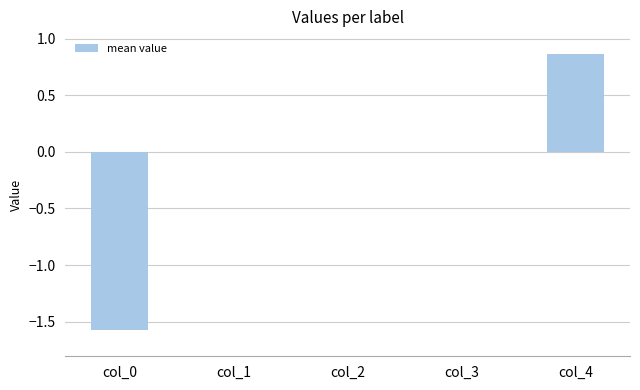

What is the sum of all values?

-0.7